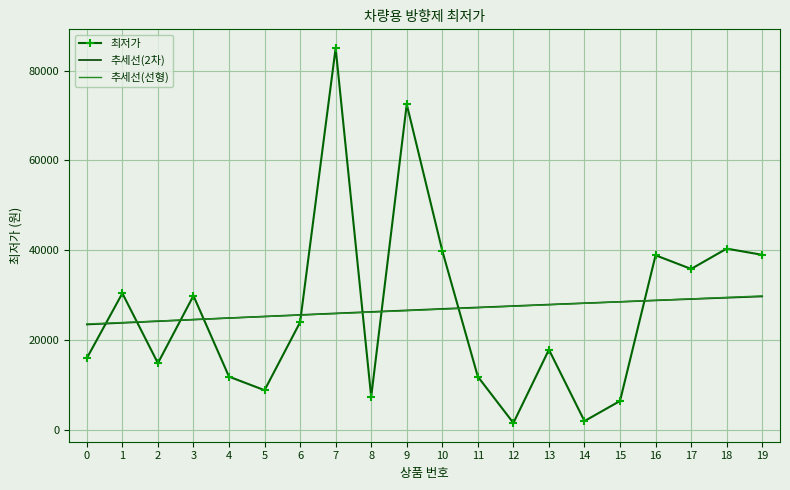

Where is the first local maximum?

1